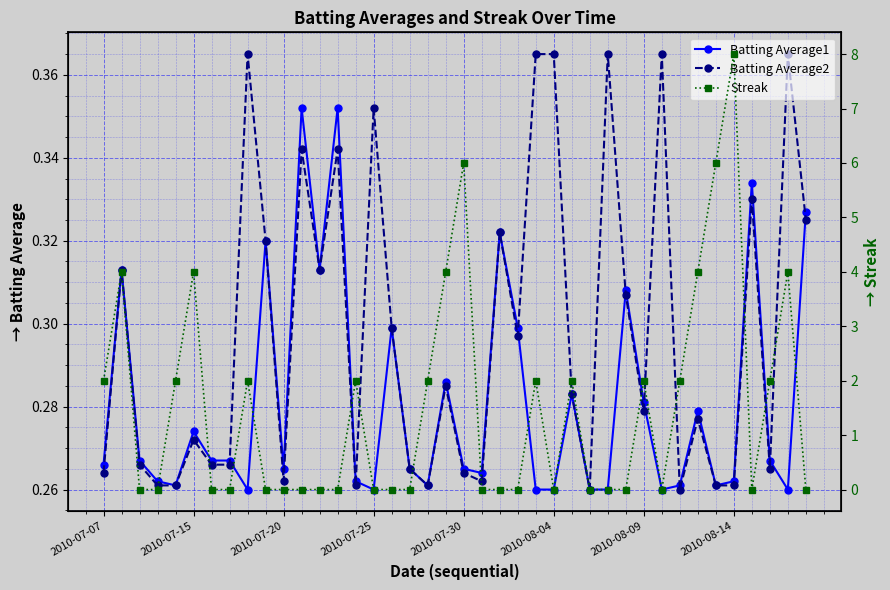

True or false: Batting Average2 has a value of 0.3 at 13.

True